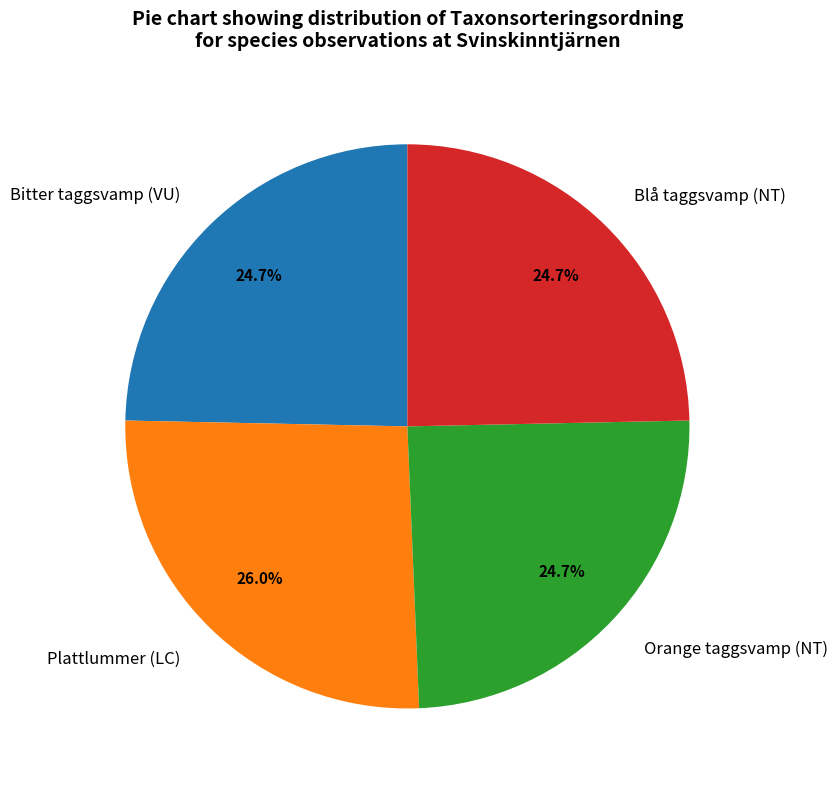

Which slice is the largest?

Plattlummer (LC)